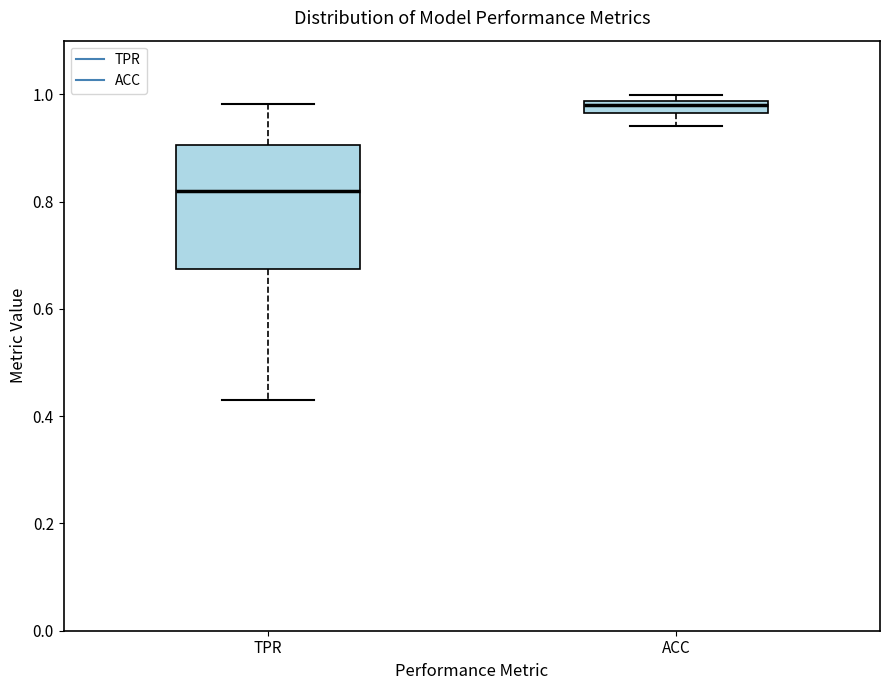

Where is the upper edge of the box for ACC on the y-axis? The values are not printed on the chart, so give them approximately, as read against the axis.

0.98